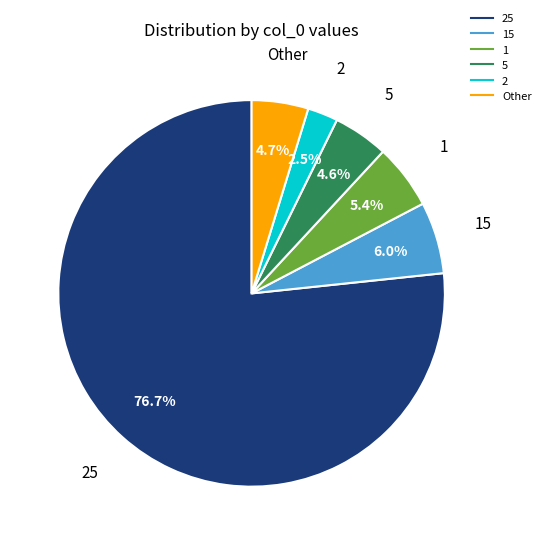

Is there a majority slice in this chart?

Yes